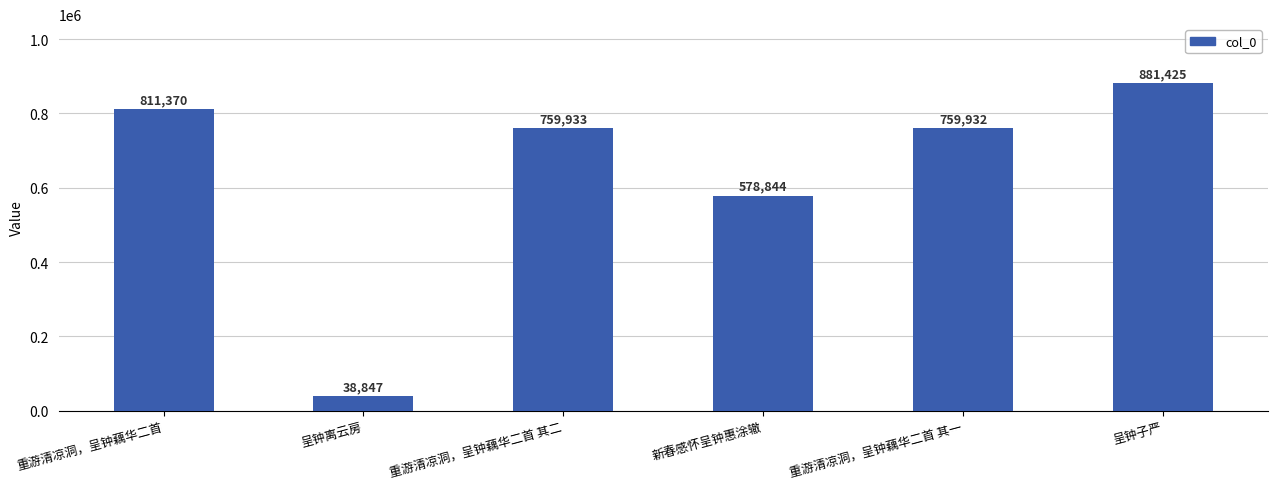

Are the bars horizontal?

No